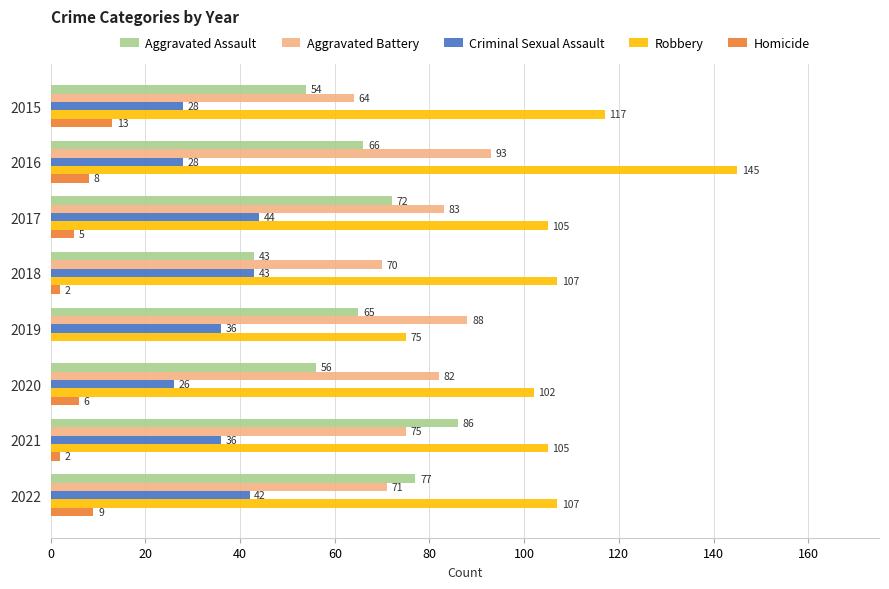

How many positive values does the Homicide series have?

7